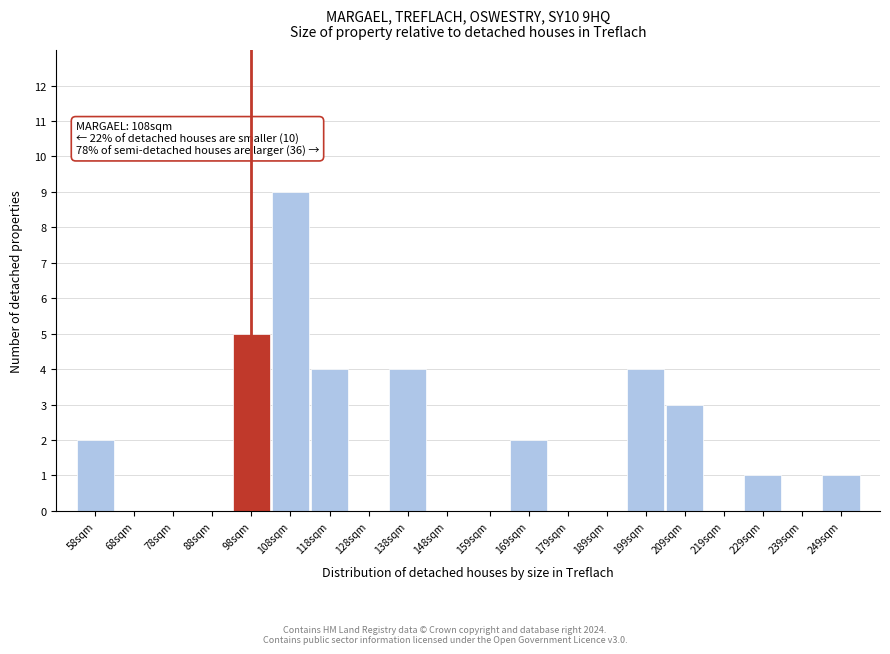

Reading left to right, extract all data points from this chart.

58sqm=2	68sqm=0	78sqm=0	88sqm=0	98sqm=5	108sqm=9	118sqm=4	128sqm=0	138sqm=4	148sqm=0	159sqm=0	169sqm=2	179sqm=0	189sqm=0	199sqm=4	209sqm=3	219sqm=0	229sqm=1	239sqm=0	249sqm=1